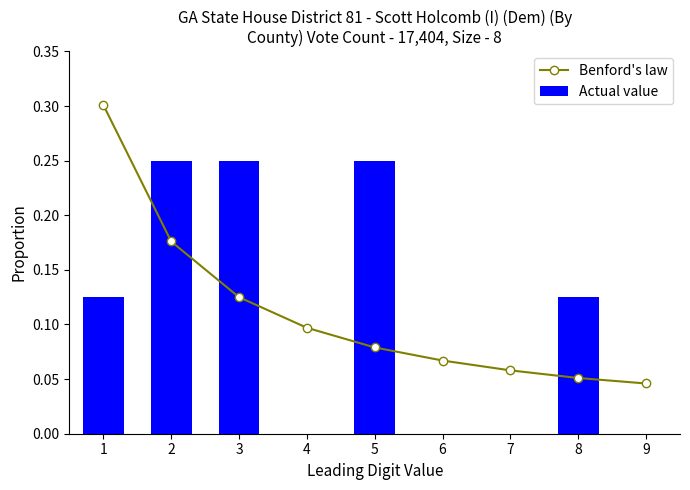

How many data points does each series have?

9